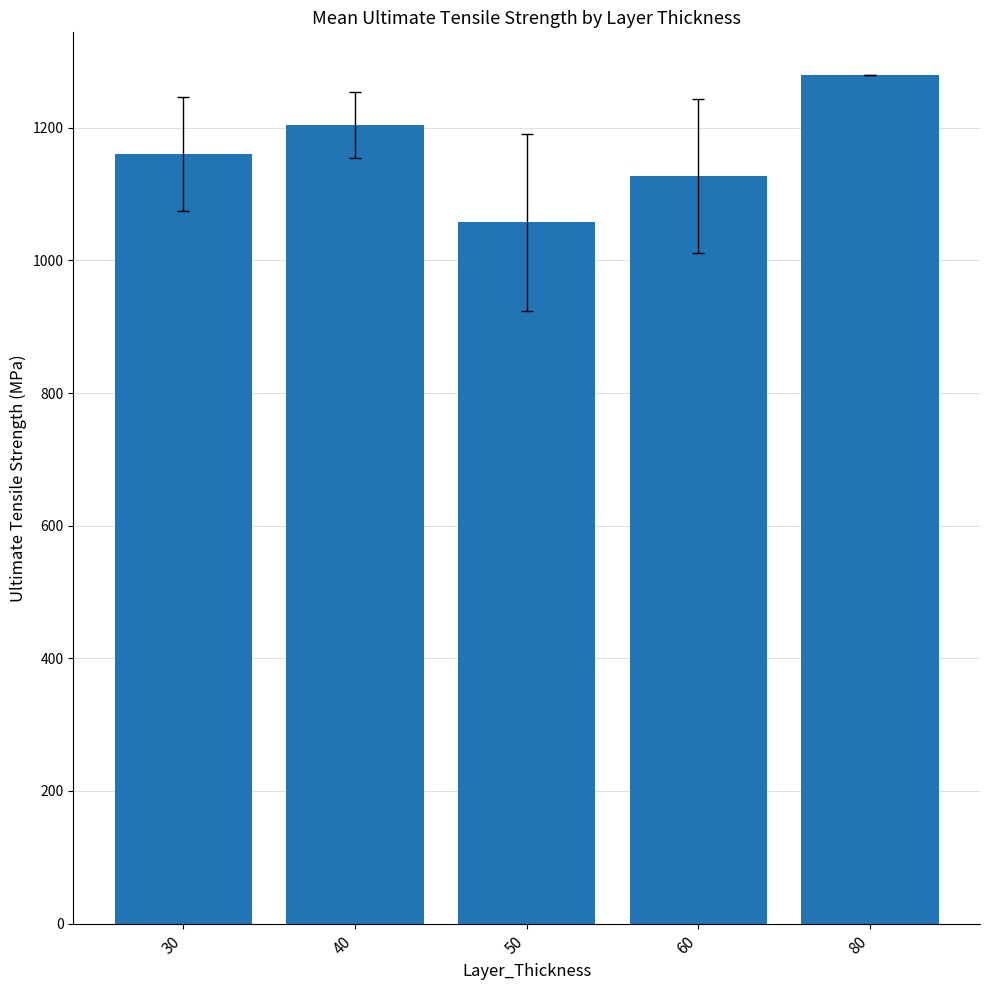

What is the approximate value at 60?

1127.6